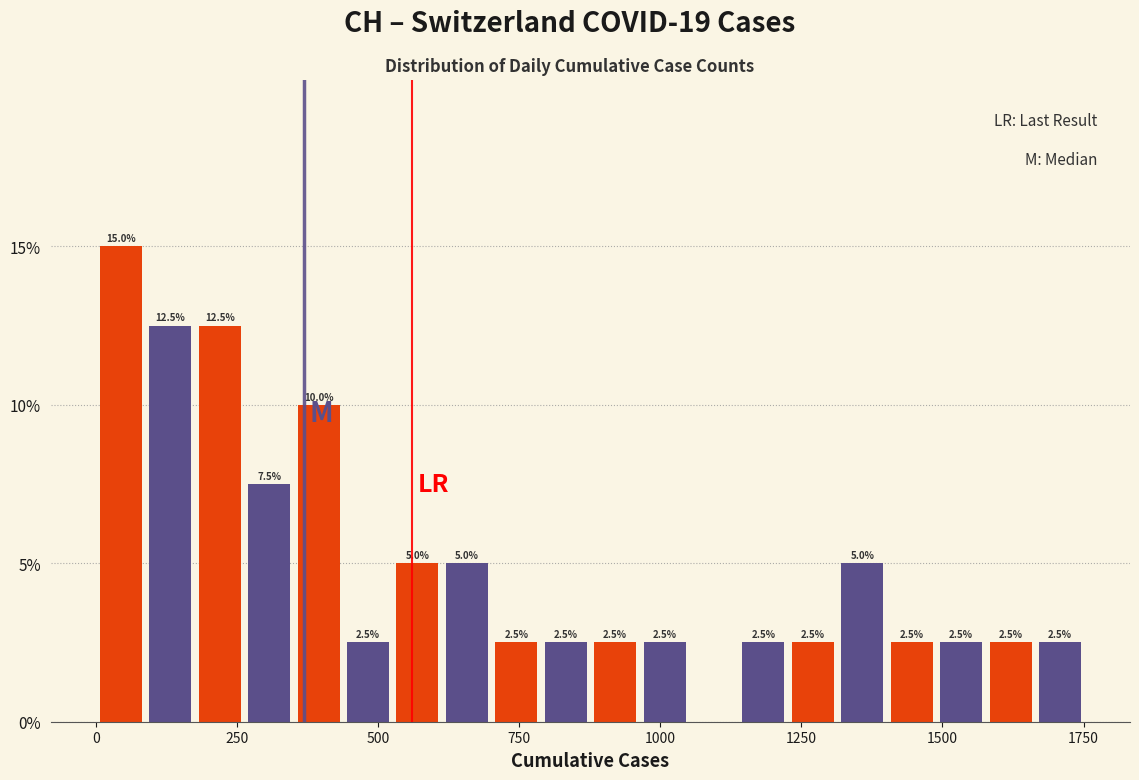

Read against the x-axis, roughly where is the centre of the tallest bar?

50